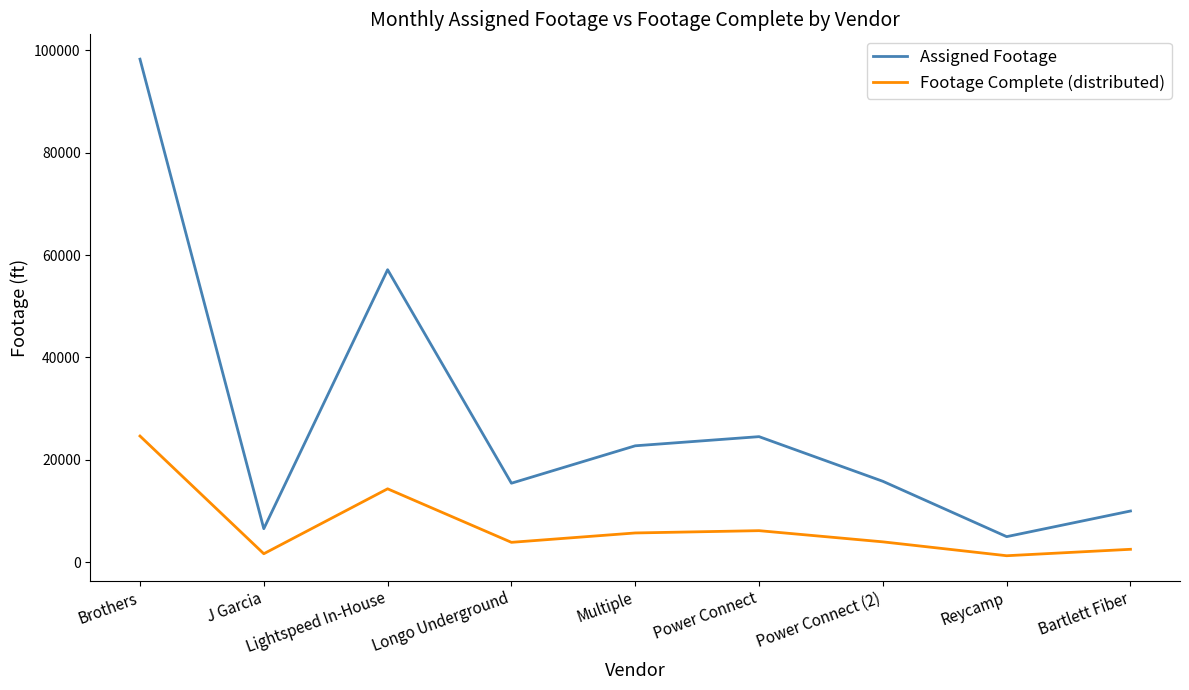

Count the number of data series in this chart.

2